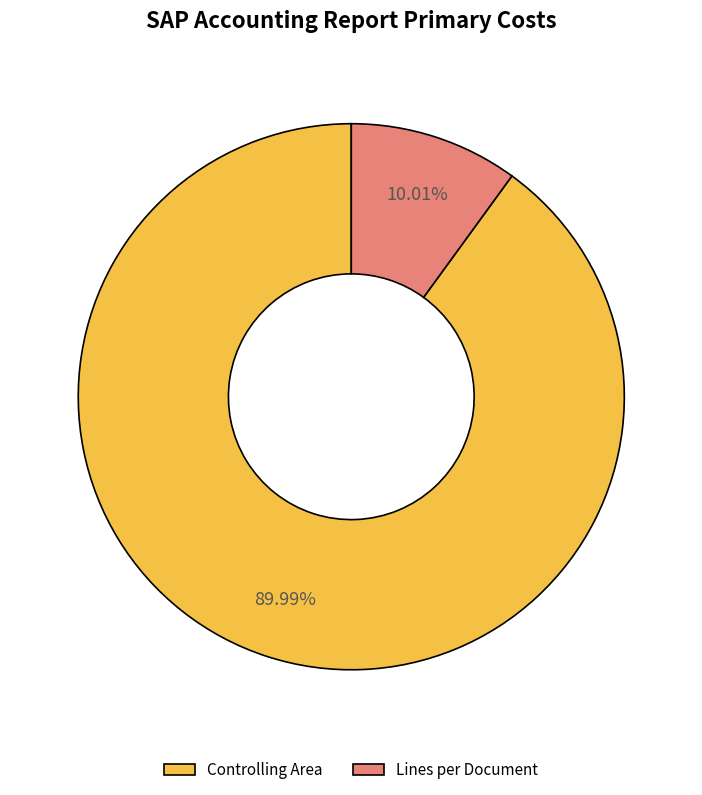

Count the number of slices in the pie.

2